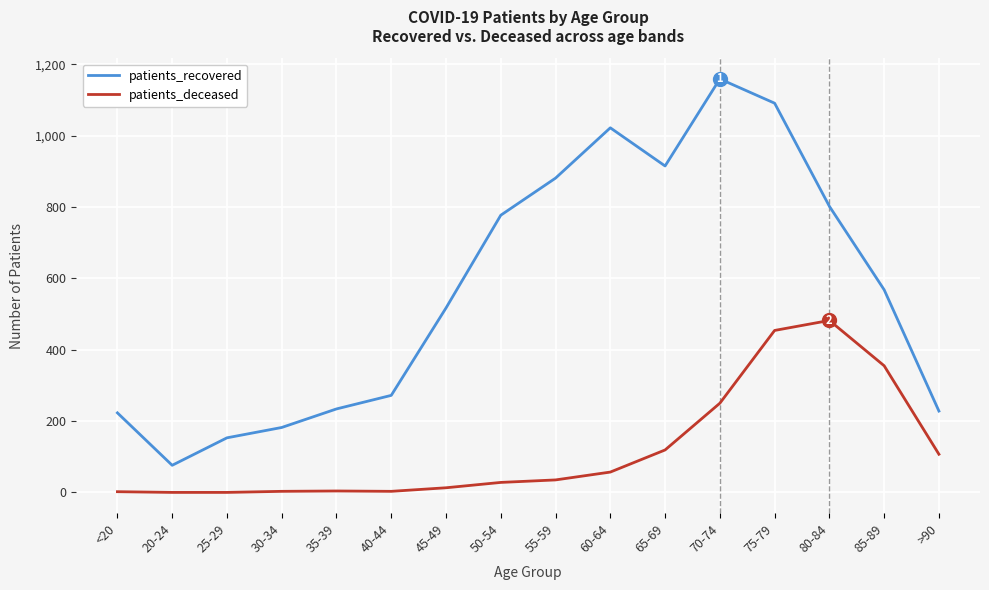

What is the difference between the maximum and second lowest values in the patients_deceased series?

482